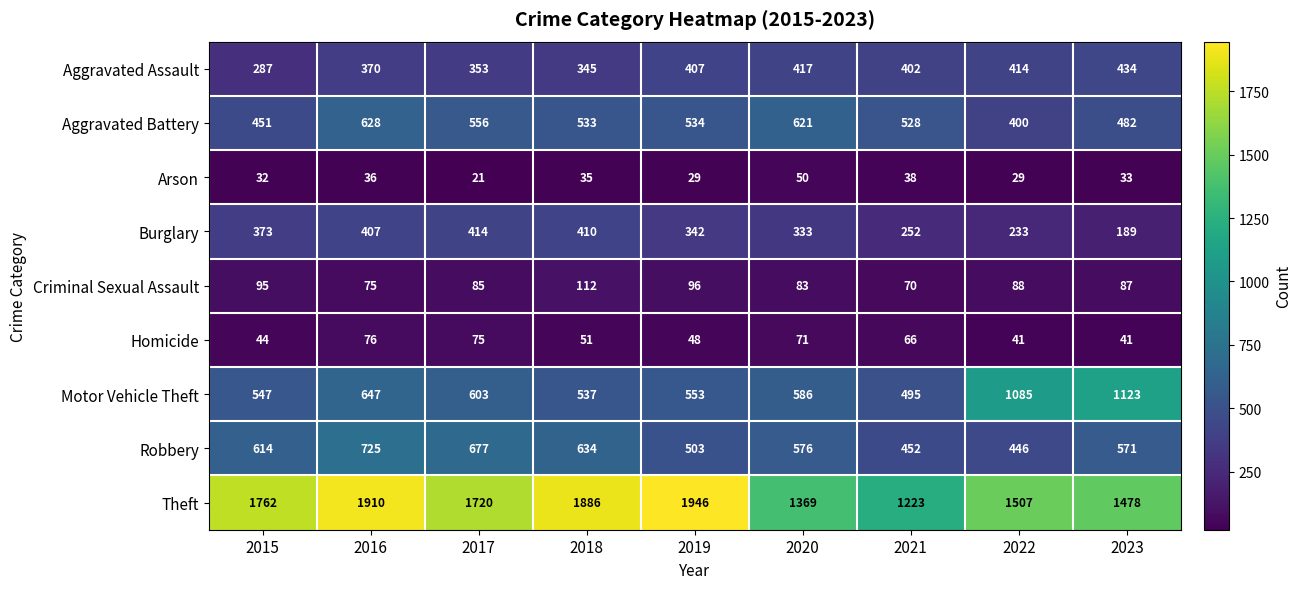

How many data points in Robbery are less than 576?

4